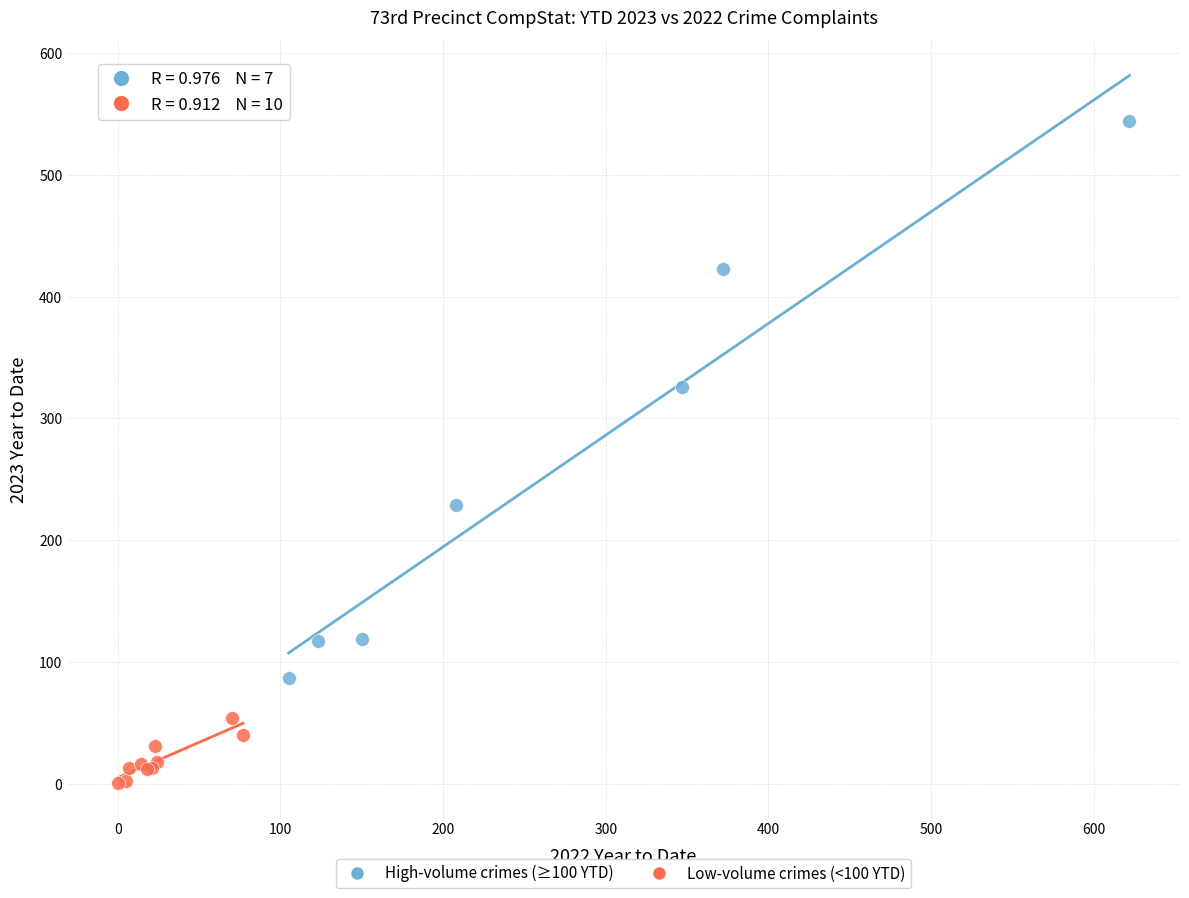

Which series has the widest spread of Y values?

High-volume crimes (≥100 YTD)